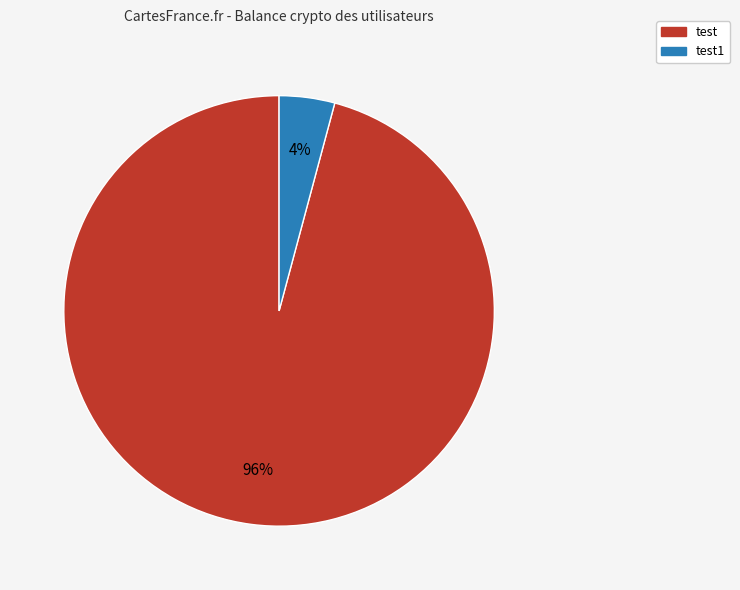

What percentage is the test slice, to the nearest percent?

96%